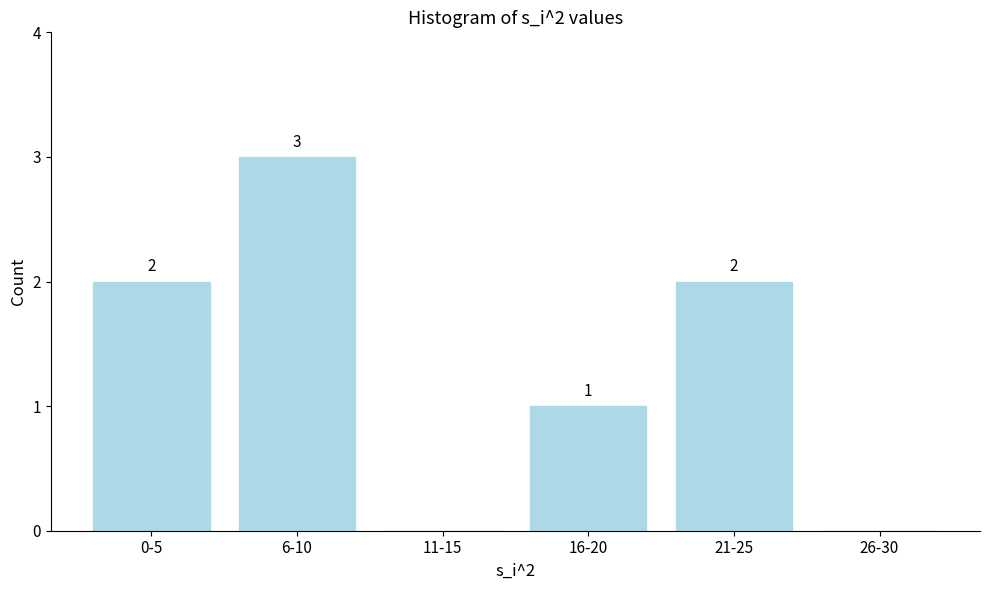

Reading left to right, extract all data points from this chart.

0-5=2	6-10=3	11-15=0	16-20=1	21-25=2	26-30=0